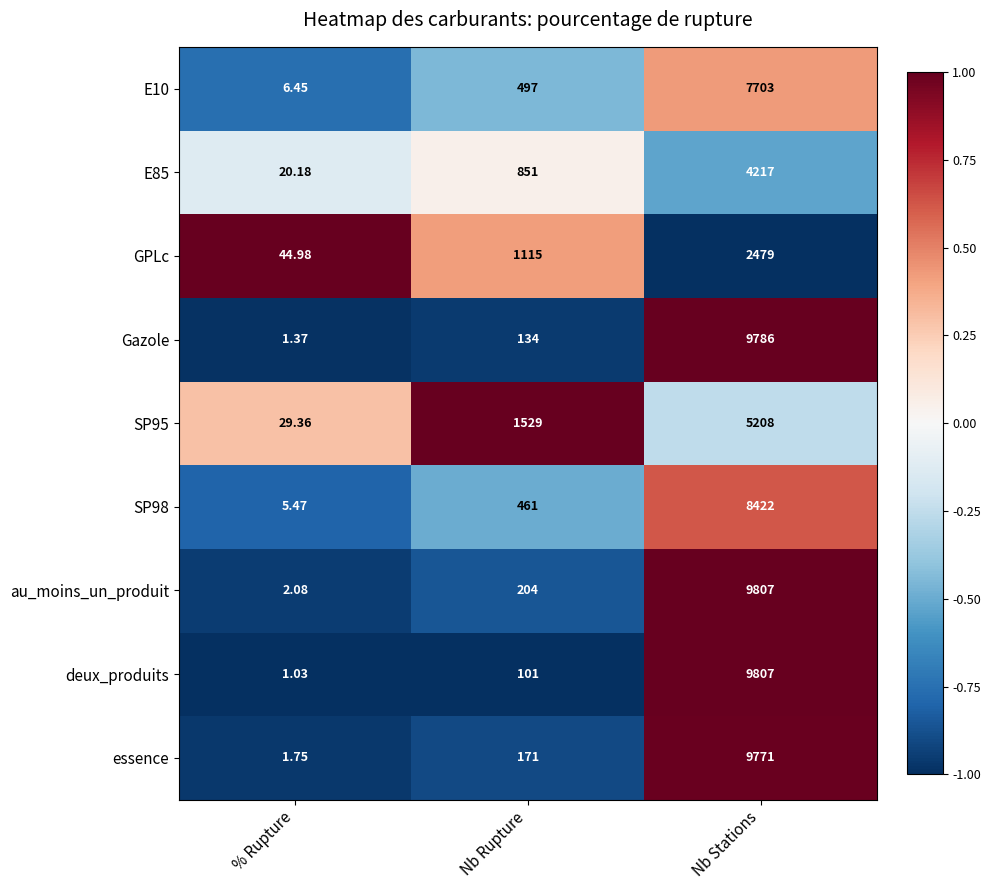

Which series has the largest range (max minus min)?

deux_produits